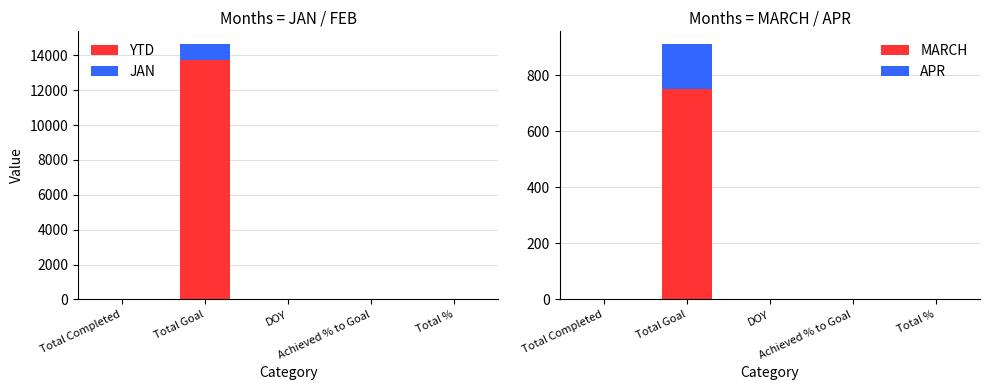

Reading left to right, extract all data points from this chart.

YTD: 23	13721	15	0	0
JAN: 23	921	15	0	0
MARCH: 0	753	0	0	0
APR: 0	159	0	0	0